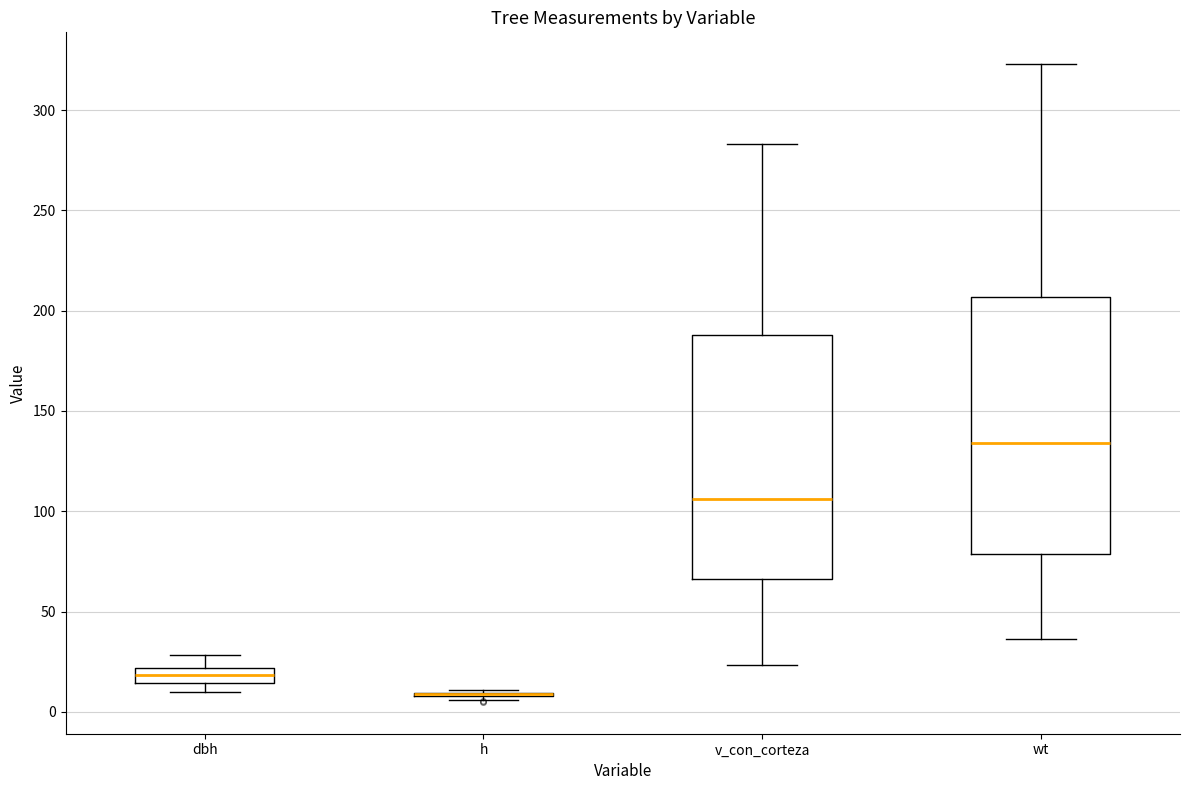

Reading left to right, read every box against the y-axis: the position of its median line, the range the box covers, and the ends of its whiskers. The values are not printed on the chart, so give them approximately, as read against the axis.

dbh: median 20 (inside the box), box 15 to 20, whiskers 10 to 30
h: box collapsed to a line at 10, whiskers 5 to 10
v_con_corteza: median 105, box 65 to 190, whiskers 25 to 285
wt: median 135, box 80 to 205, whiskers 35 to 325